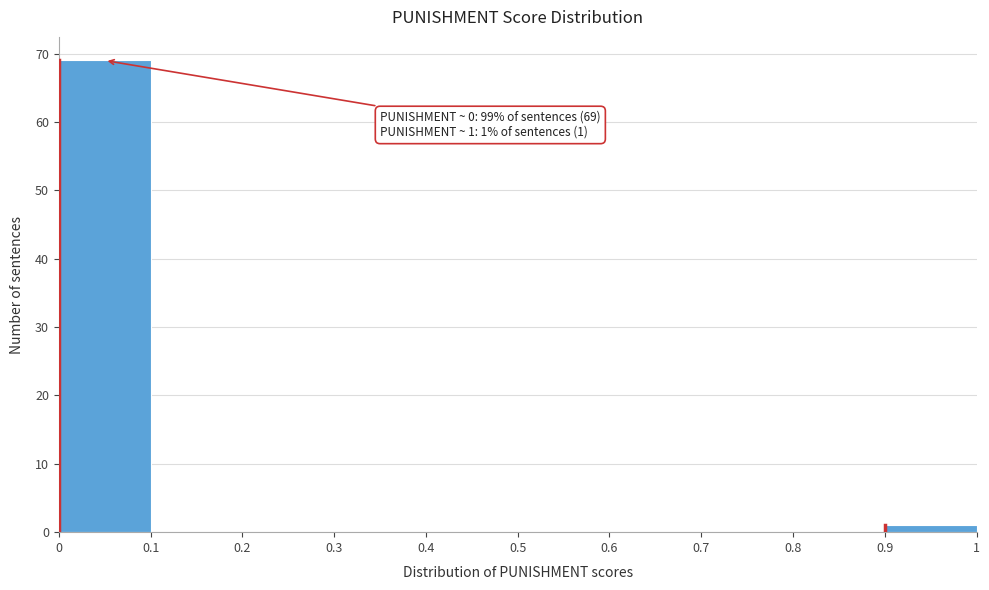

Which range on the x-axis has the tallest bar?

0 to 0.1